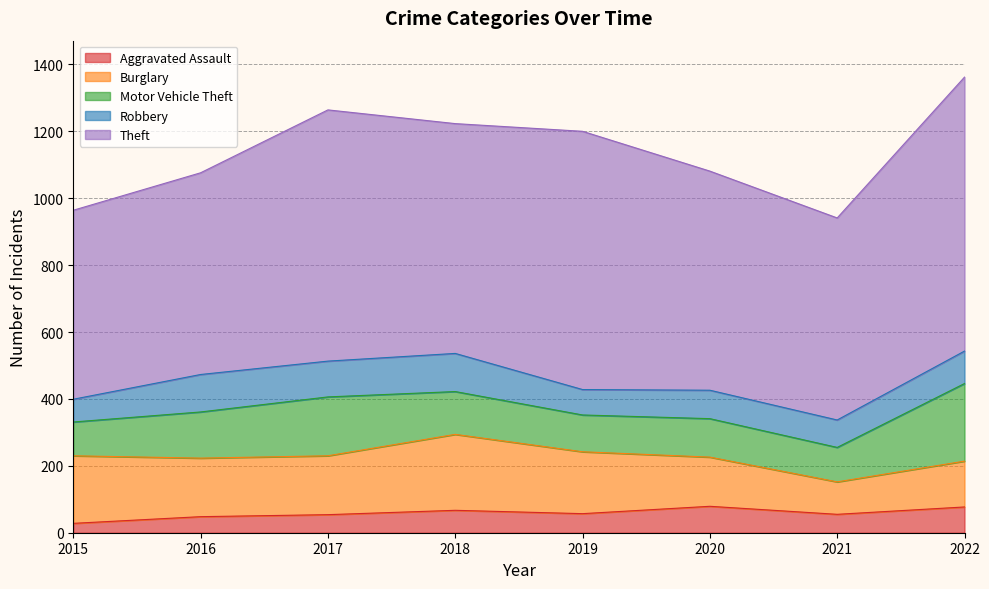

How many values in the Aggravated Assault series exceed 57?

3